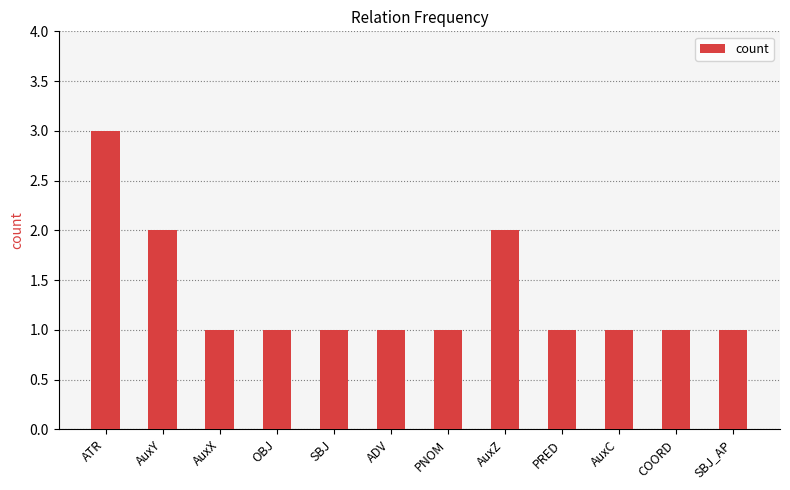

Reading right to left, transcribe all the data shown in this chart.

1	1	1	1	2	1	1	1	1	1	2	3